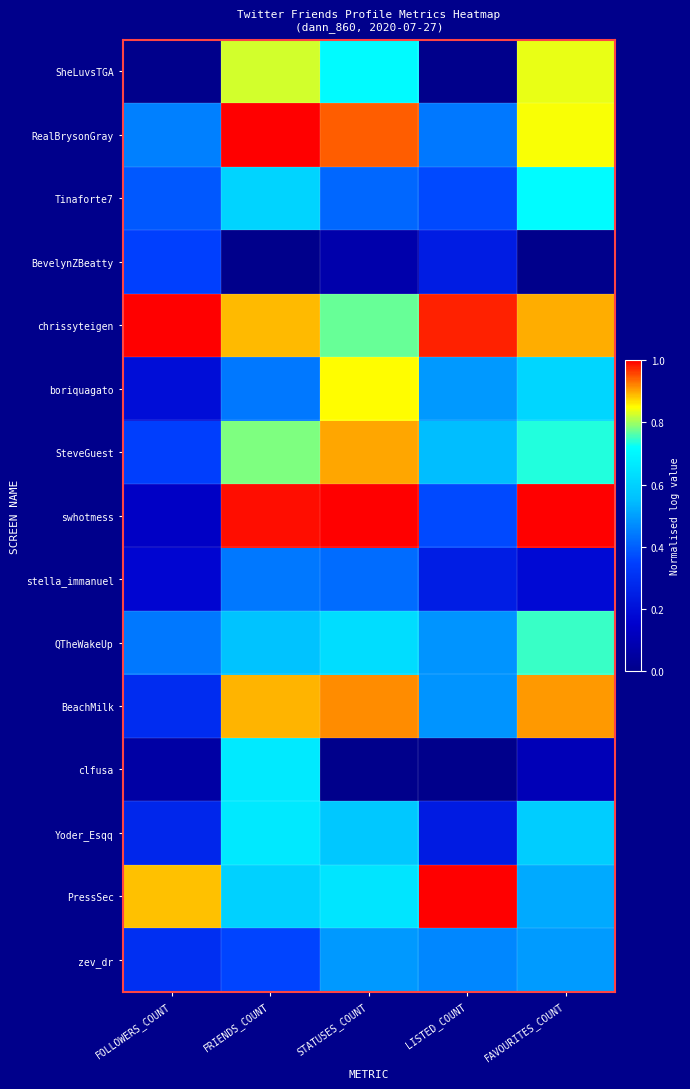

Reading right to left, extract all data points from this chart.

SheLuvsTGA: FAVOURITES_COUNT=0.8	LISTED_COUNT=0.0	STATUSES_COUNT=0.7	FRIENDS_COUNT=0.8	FOLLOWERS_COUNT=0.0
RealBrysonGray: FAVOURITES_COUNT=0.8	LISTED_COUNT=0.4	STATUSES_COUNT=0.9	FRIENDS_COUNT=1.0	FOLLOWERS_COUNT=0.4
Tinaforte7: FAVOURITES_COUNT=0.7	LISTED_COUNT=0.4	STATUSES_COUNT=0.4	FRIENDS_COUNT=0.6	FOLLOWERS_COUNT=0.4
BevelynZBeatty: FAVOURITES_COUNT=0.0	LISTED_COUNT=0.2	STATUSES_COUNT=0.1	FRIENDS_COUNT=0.0	FOLLOWERS_COUNT=0.4
chrissyteigen: FAVOURITES_COUNT=0.9	LISTED_COUNT=1.0	STATUSES_COUNT=0.8	FRIENDS_COUNT=0.9	FOLLOWERS_COUNT=1.0
boriquagato: FAVOURITES_COUNT=0.6	LISTED_COUNT=0.5	STATUSES_COUNT=0.8	FRIENDS_COUNT=0.4	FOLLOWERS_COUNT=0.2
SteveGuest: FAVOURITES_COUNT=0.7	LISTED_COUNT=0.5	STATUSES_COUNT=0.9	FRIENDS_COUNT=0.8	FOLLOWERS_COUNT=0.3
swhotmess: FAVOURITES_COUNT=1.0	LISTED_COUNT=0.4	STATUSES_COUNT=1.0	FRIENDS_COUNT=1.0	FOLLOWERS_COUNT=0.1
stella_immanuel: FAVOURITES_COUNT=0.2	LISTED_COUNT=0.2	STATUSES_COUNT=0.4	FRIENDS_COUNT=0.4	FOLLOWERS_COUNT=0.2
QTheWakeUp: FAVOURITES_COUNT=0.7	LISTED_COUNT=0.5	STATUSES_COUNT=0.6	FRIENDS_COUNT=0.6	FOLLOWERS_COUNT=0.4
BeachMilk: FAVOURITES_COUNT=0.9	LISTED_COUNT=0.5	STATUSES_COUNT=0.9	FRIENDS_COUNT=0.9	FOLLOWERS_COUNT=0.3
clfusa: FAVOURITES_COUNT=0.1	LISTED_COUNT=0.0	STATUSES_COUNT=0.0	FRIENDS_COUNT=0.7	FOLLOWERS_COUNT=0.1
Yoder_Esqq: FAVOURITES_COUNT=0.6	LISTED_COUNT=0.2	STATUSES_COUNT=0.6	FRIENDS_COUNT=0.7	FOLLOWERS_COUNT=0.3
PressSec: FAVOURITES_COUNT=0.5	LISTED_COUNT=1.0	STATUSES_COUNT=0.6	FRIENDS_COUNT=0.6	FOLLOWERS_COUNT=0.9
zev_dr: FAVOURITES_COUNT=0.5	LISTED_COUNT=0.5	STATUSES_COUNT=0.5	FRIENDS_COUNT=0.4	FOLLOWERS_COUNT=0.3